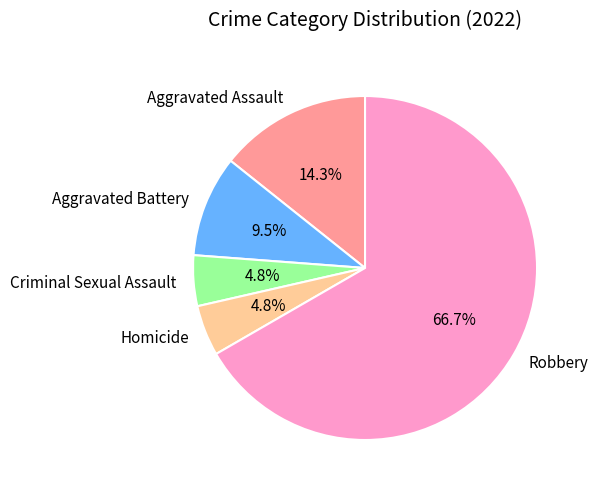

Do Criminal Sexual Assault and Aggravated Assault together represent more than half of the pie?

No